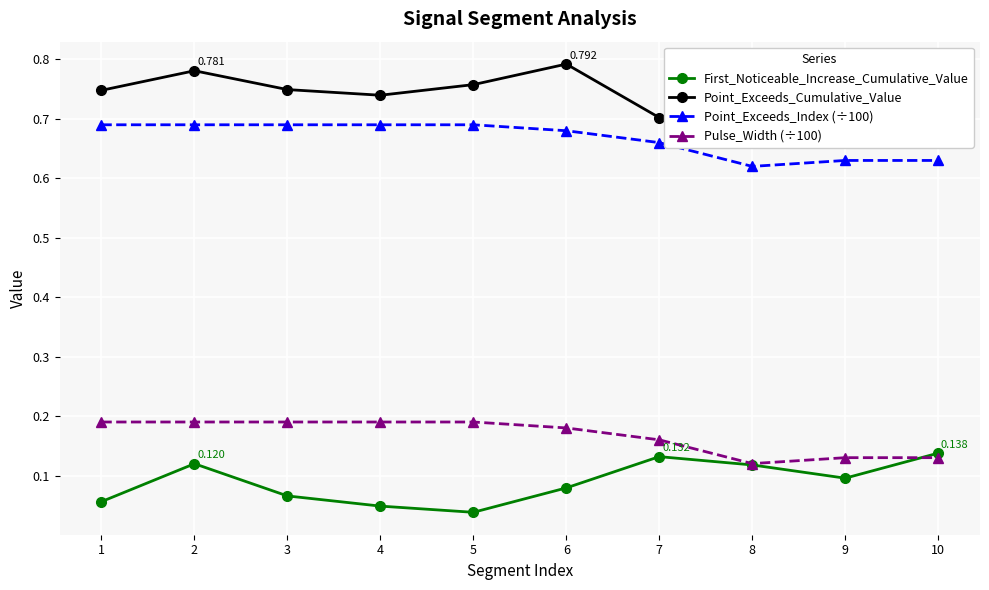

Between 6 and 9, which series saw the biggest shift?

Point_Exceeds_Cumulative_Value